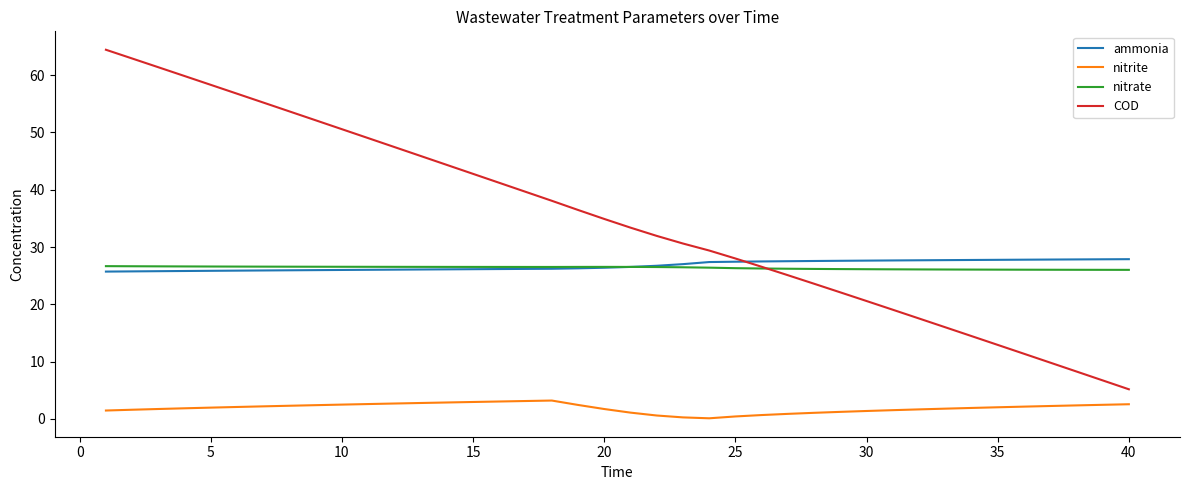

True or false: nitrite and ammonia intersect in this chart.

False